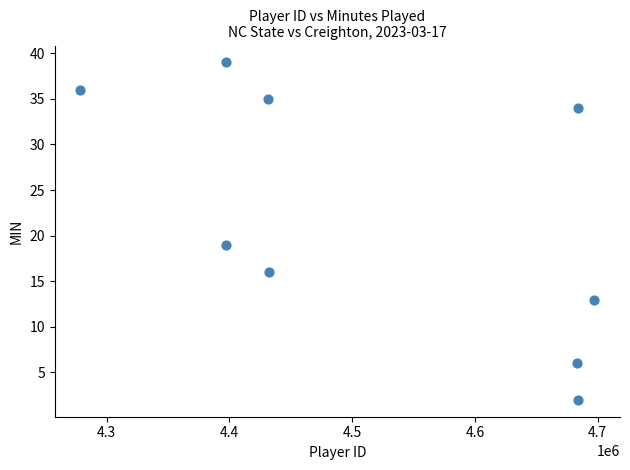

What is the average X value?

4520618